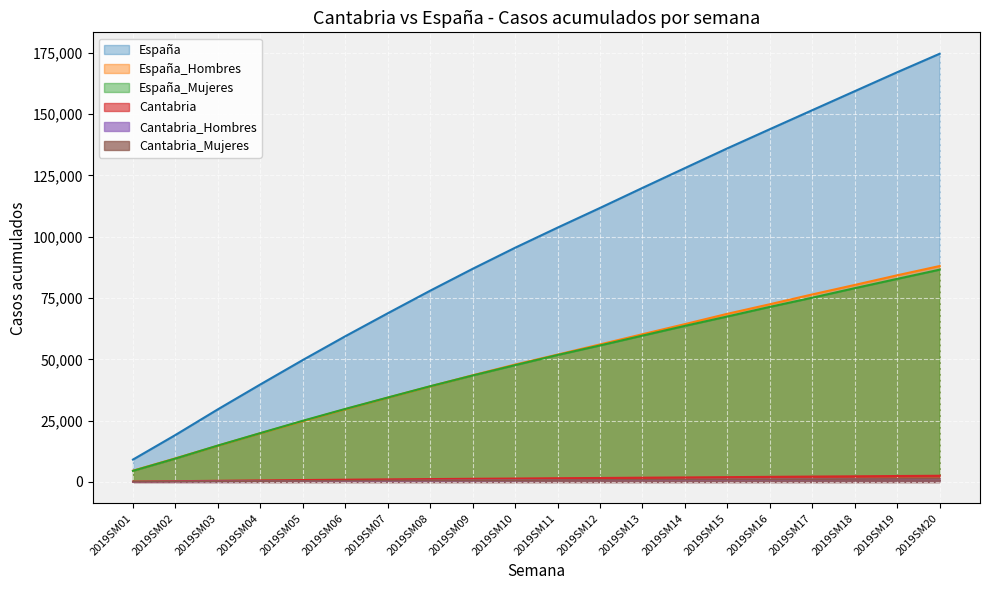

What is the difference between the highest and lowest values at 2019SM05?

49367